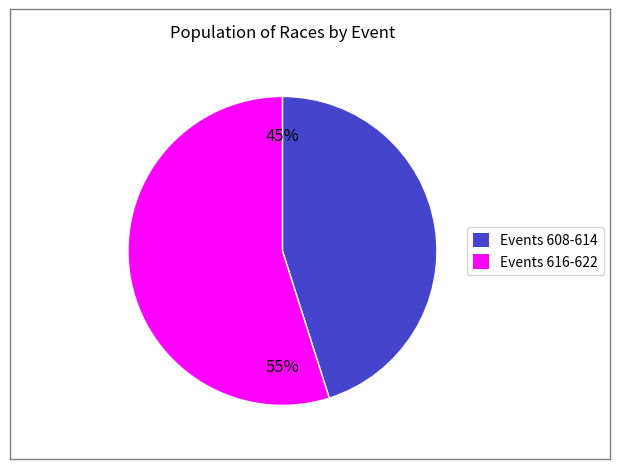

To the nearest percent, what portion does Events 616-622 represent?

55%